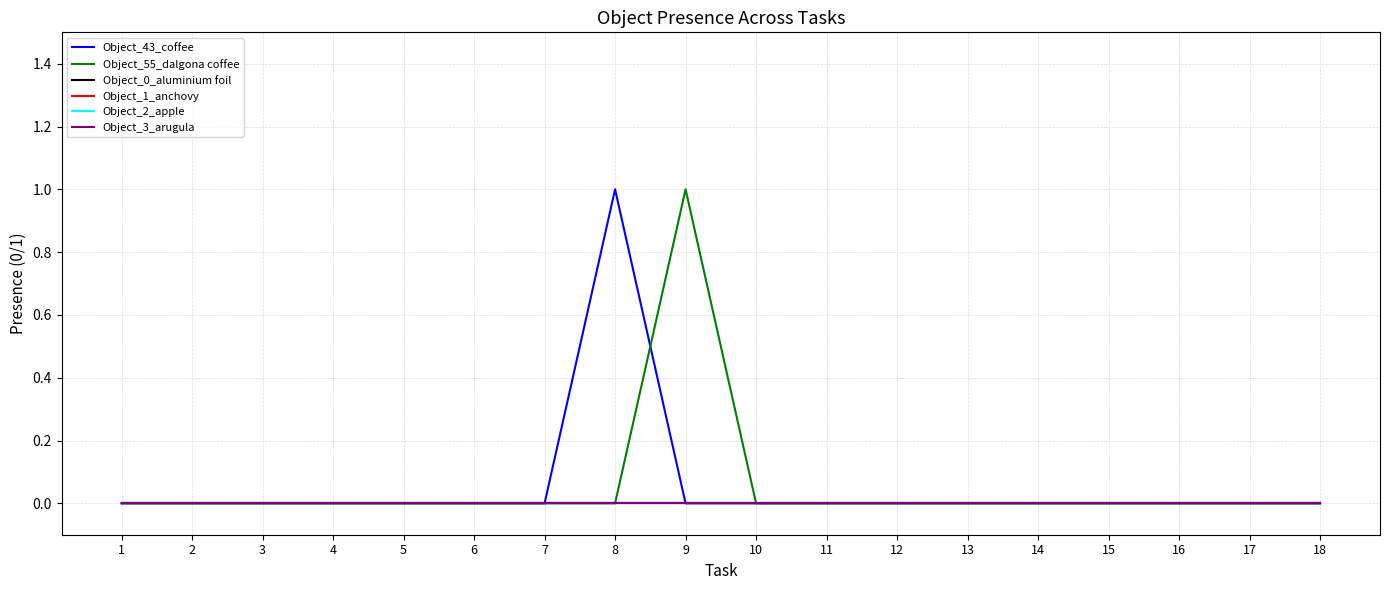

Is the value of Object_3_arugula at 16 greater than the value of Object_1_anchovy at 12?

No